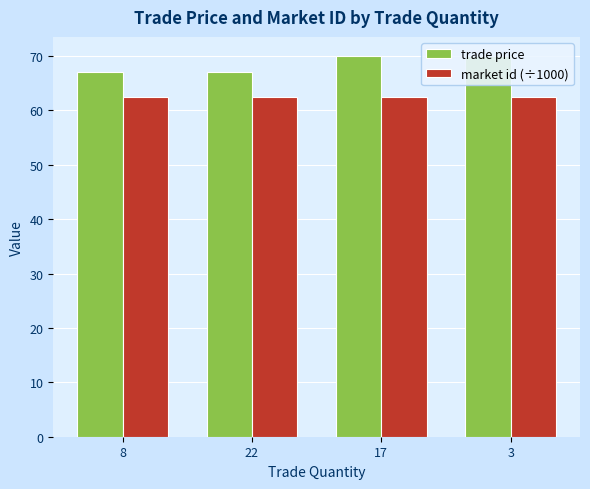

At how many categories does at least one series exceed 66?

4